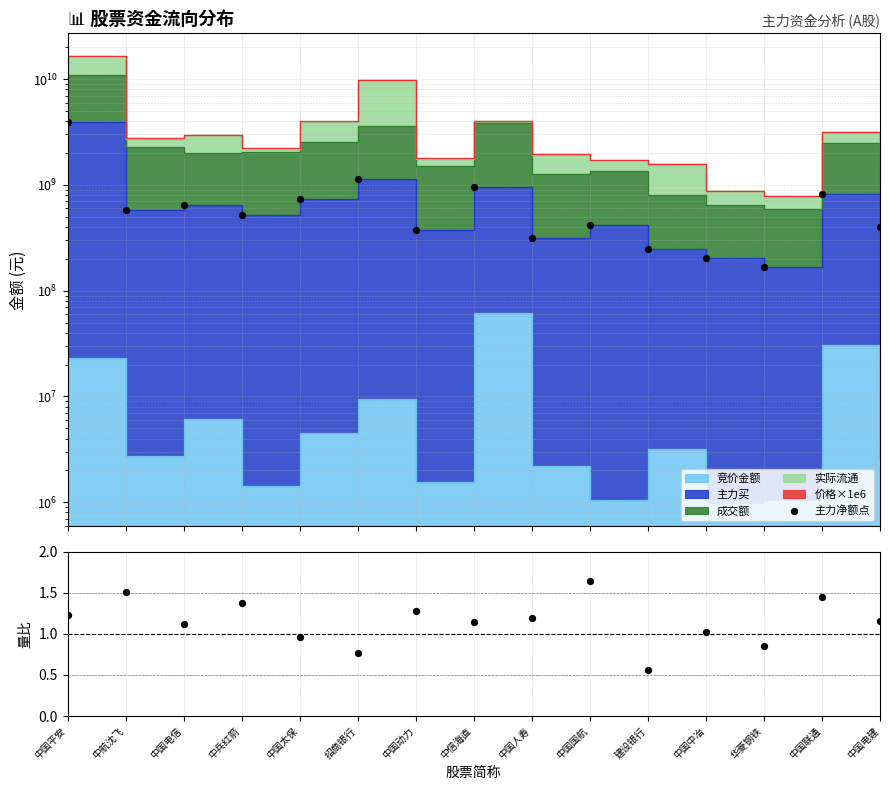

At which category is the sum across all series the highest?

中国平安